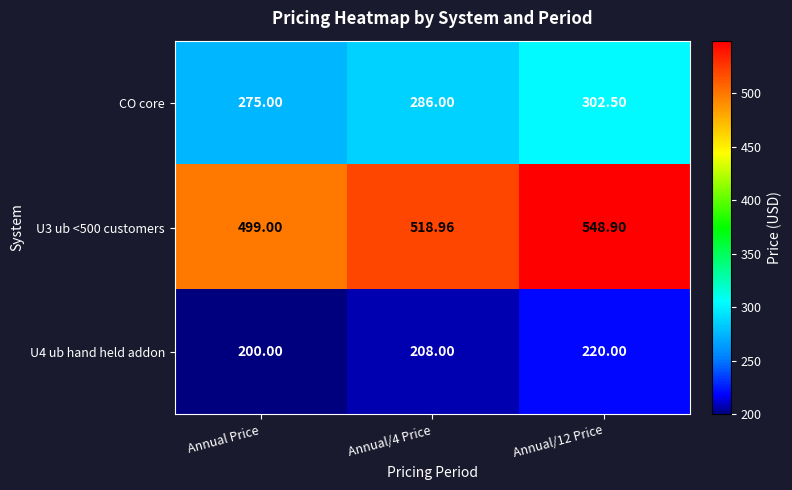

Is the value of U4 ub hand held addon at Annual/12 Price greater than the value of CO core at Annual Price?

No